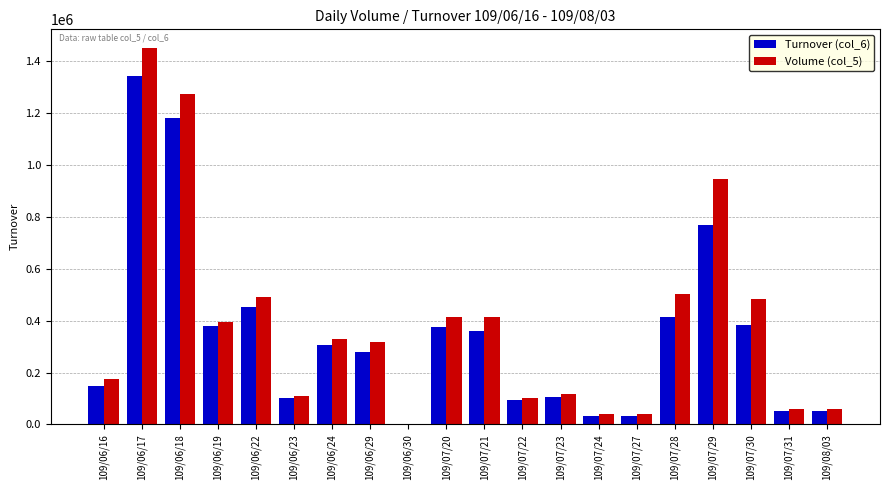

What is the greatest value displayed?

1451000